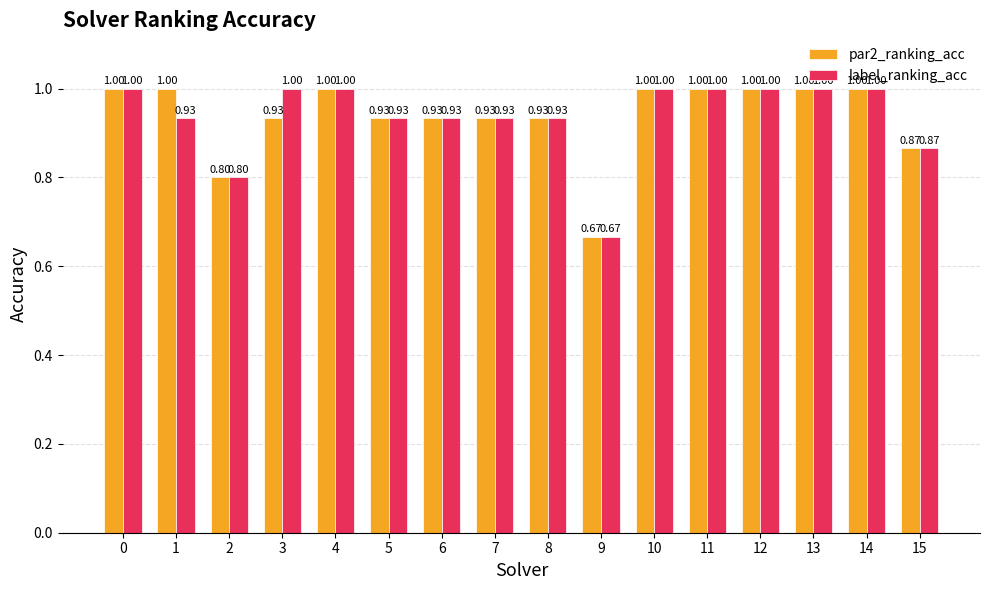

Is the value of label_ranking_acc at 1 greater than the value of par2_ranking_acc at 10?

No